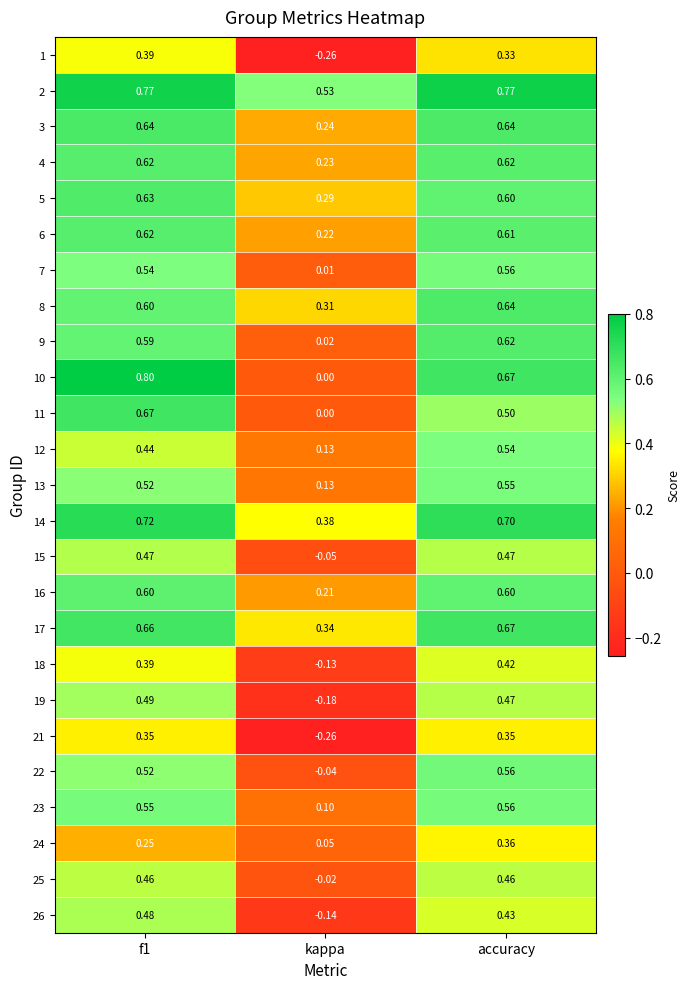

At which label is 23 closest to 0?

kappa